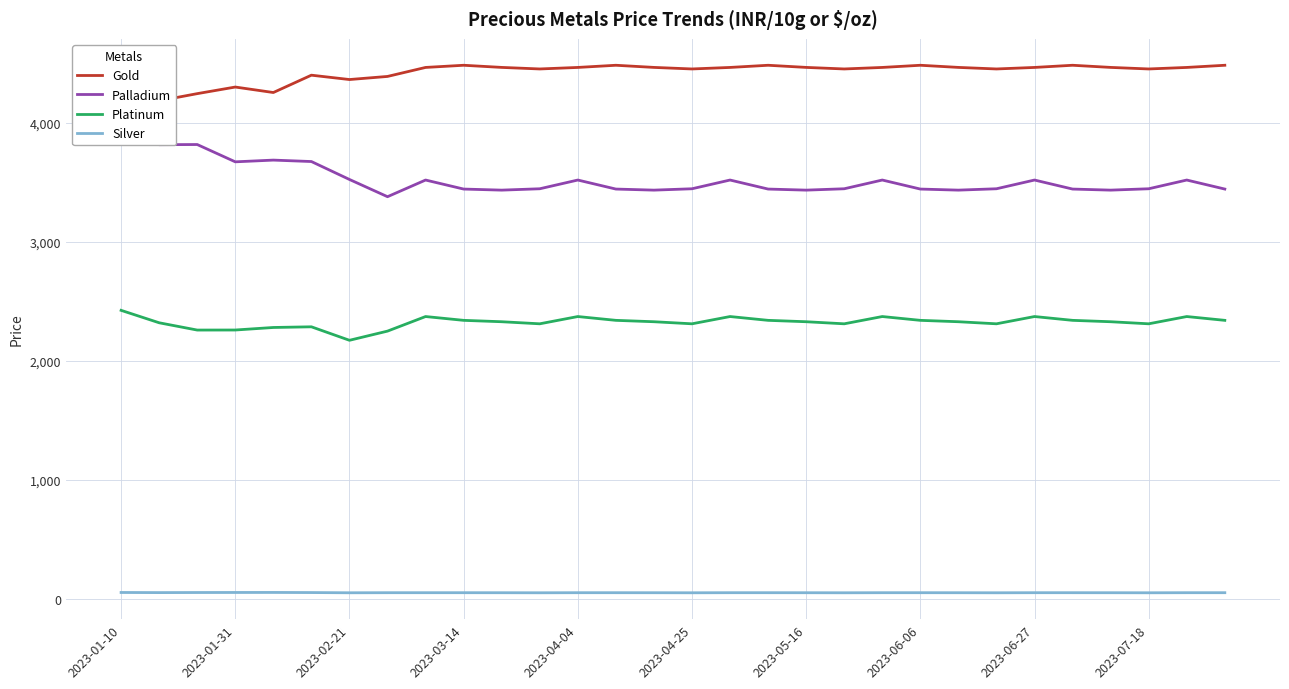

Which has a higher value, 16 or 10?

10